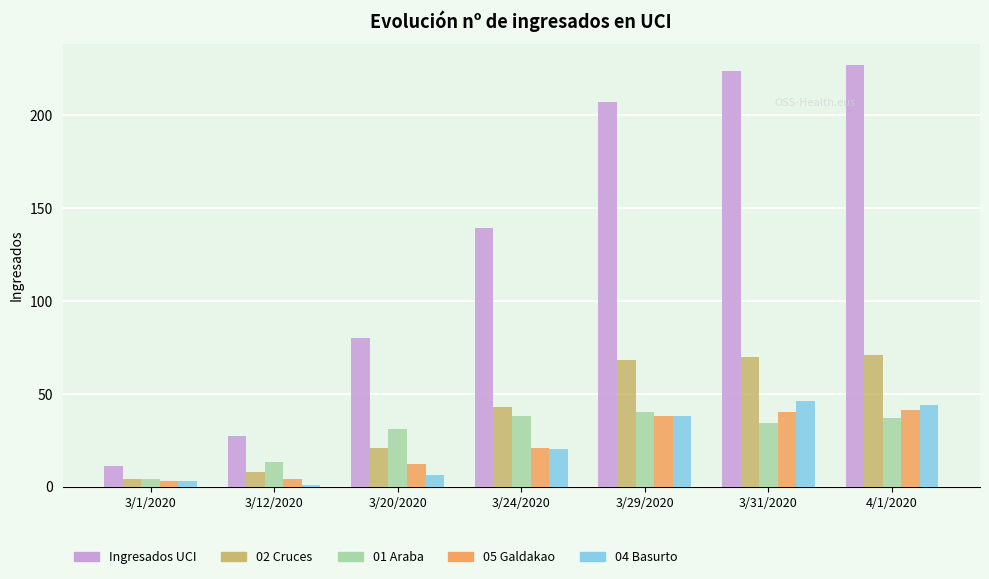

The 04 Basurto series shows 3 at 3/1/2020. True or false?

True